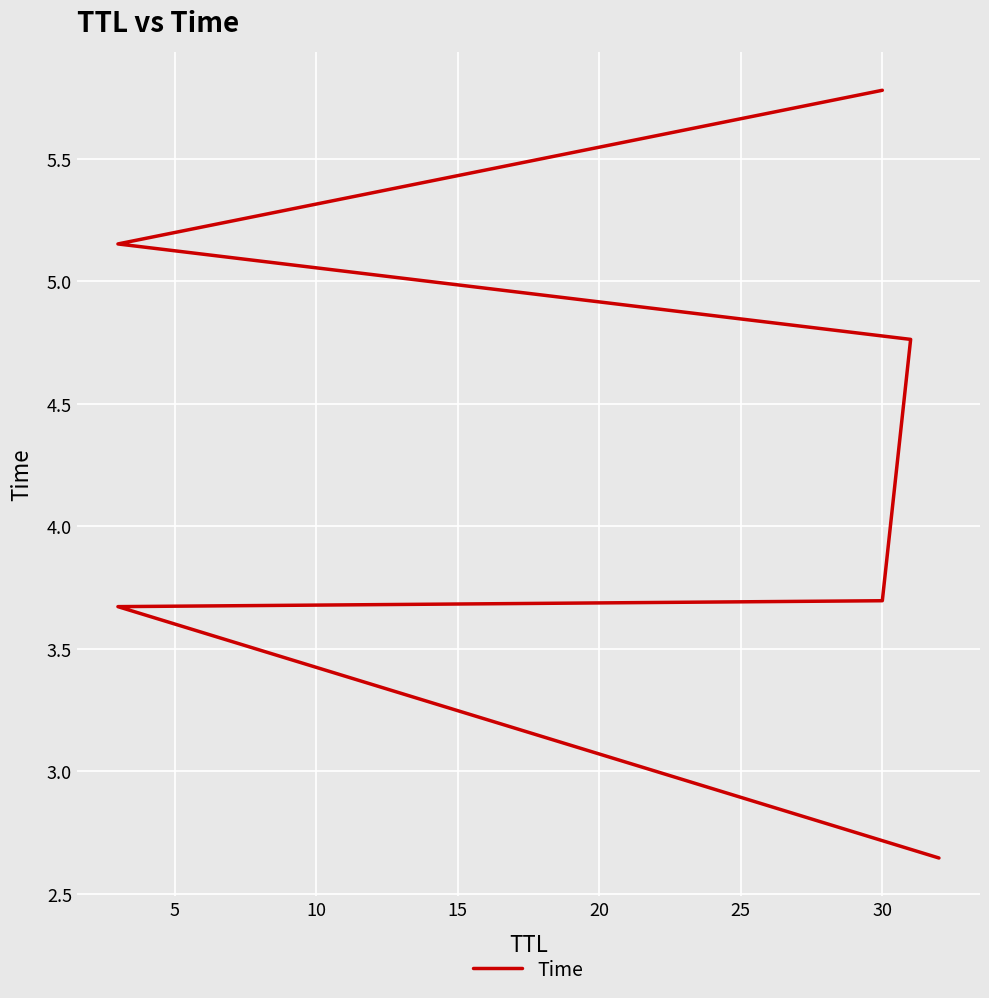

Reading left to right, transcribe all the data shown in this chart.

2.6	3.7	3.7	4.8	5.2	5.8